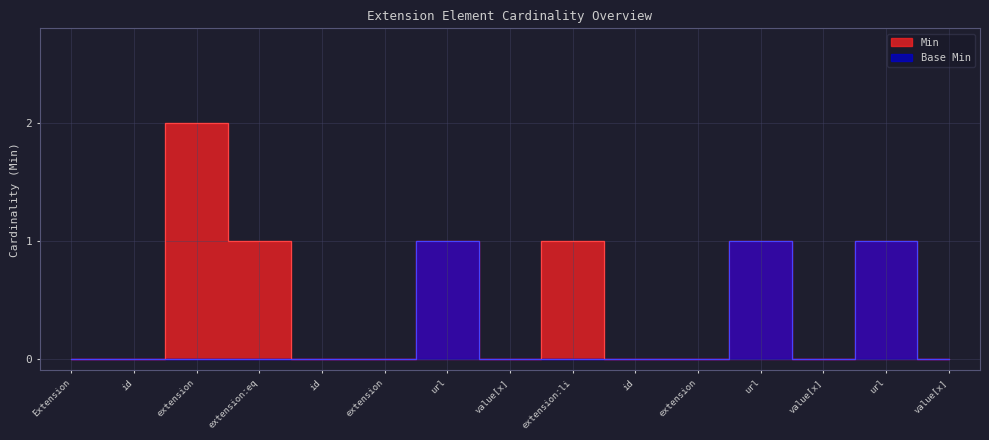

True or false: Min has a value of 1 at Extension.

False